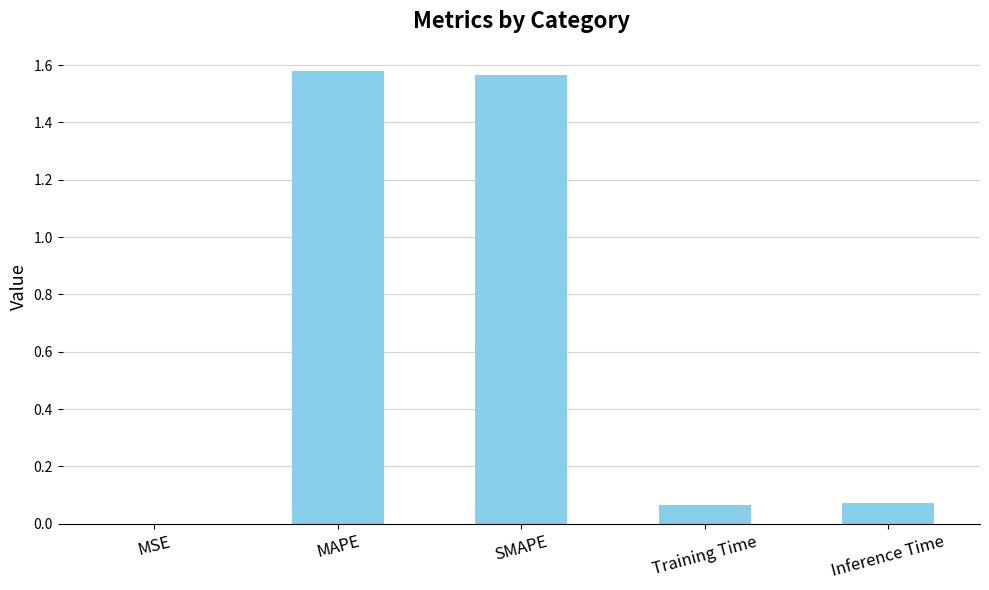

Which has a higher value, MAPE or Training Time?

MAPE